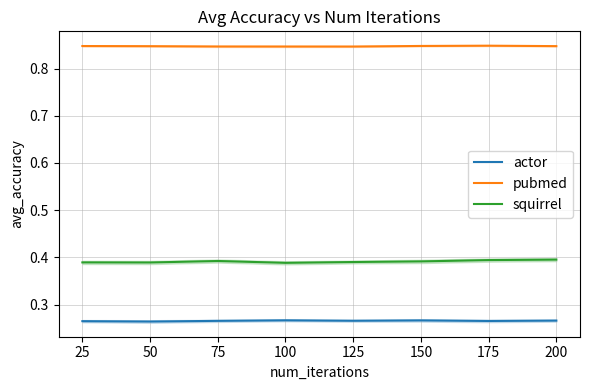

What is the maximum value for squirrel?

0.4